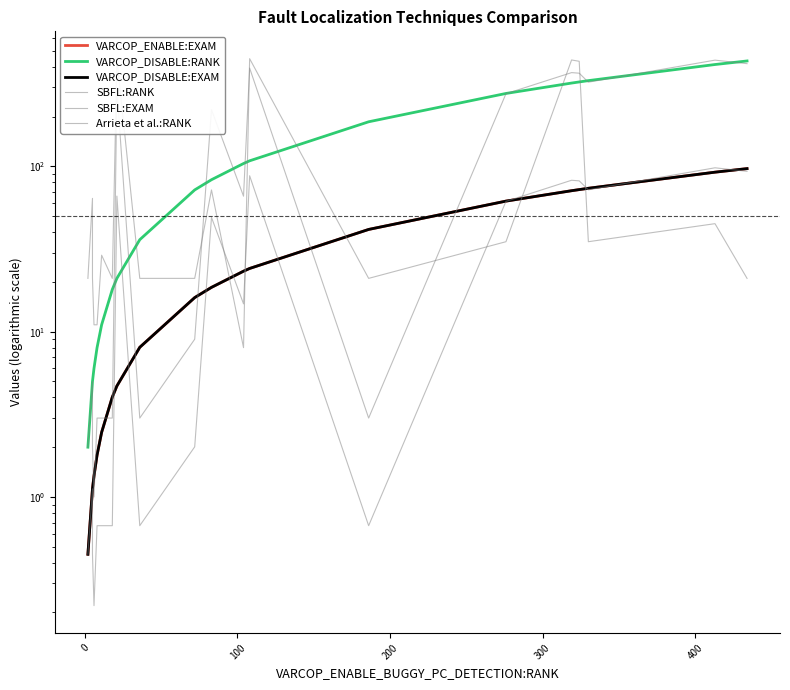

After their last crossing, which series has the higher values: SBFL:RANK or VARCOP_ENABLE:EXAM?

SBFL:RANK